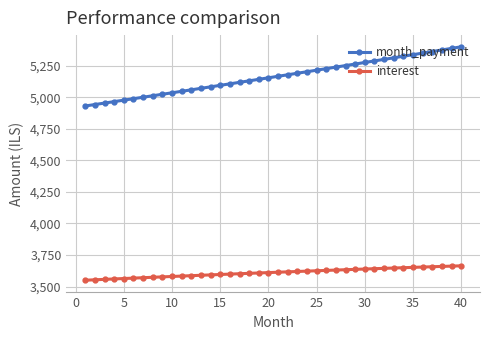

How many data points in interest are less than 3613?

20